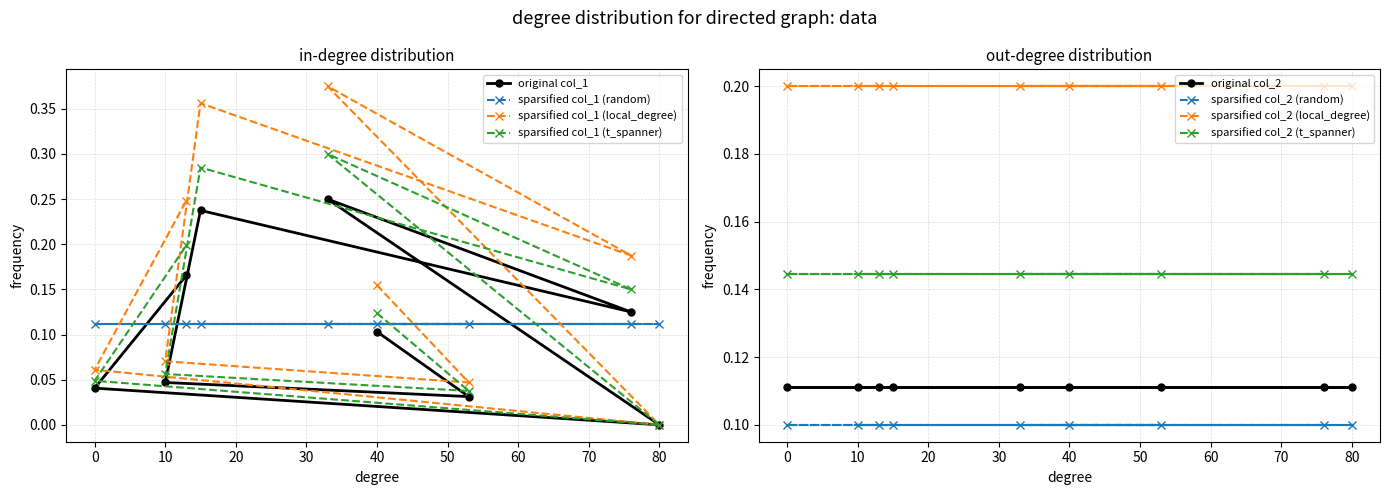

True or false: sparsified col_1 (random) has a value of 0.2 at 40.

False